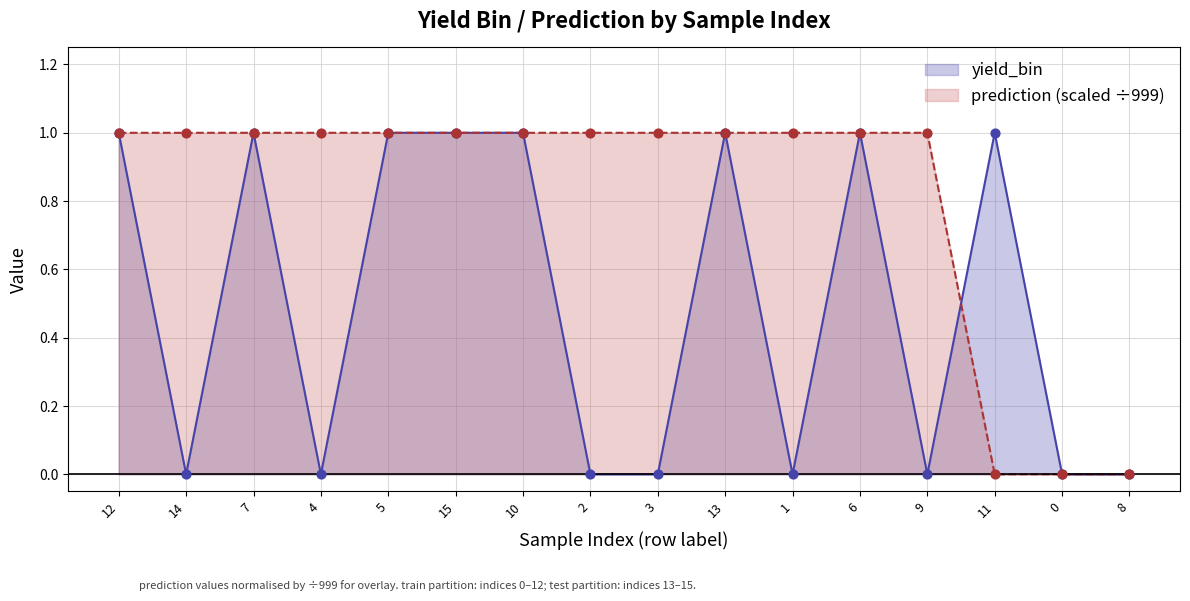

What is the total value across all series at 5?

2